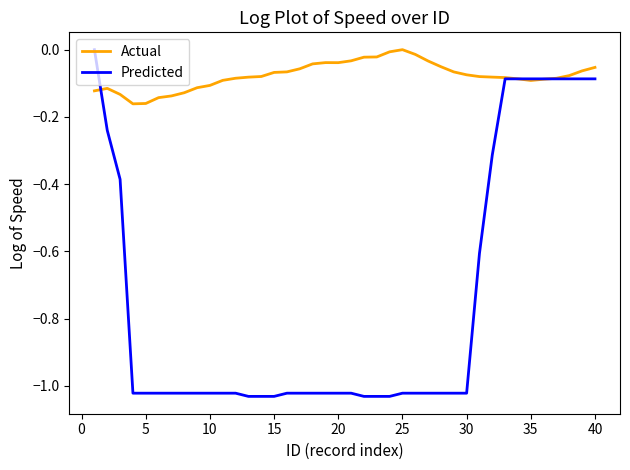

Which series has the largest total across all categories?

Actual